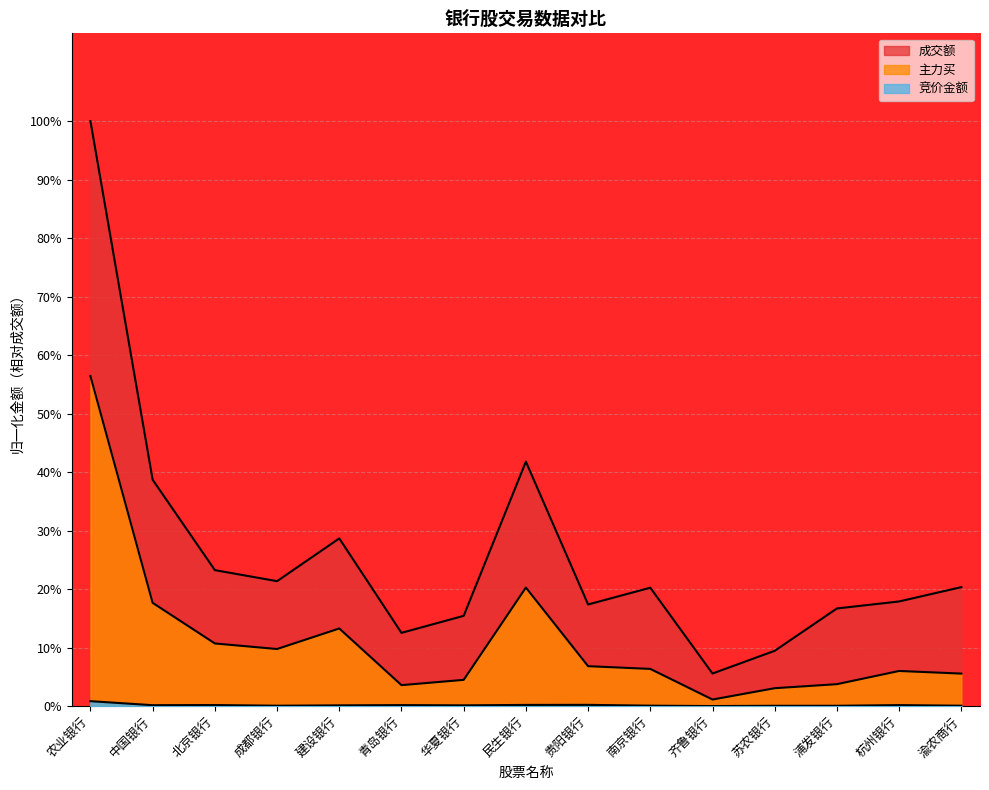

What is the label of the 2nd point from the right?

杭州银行